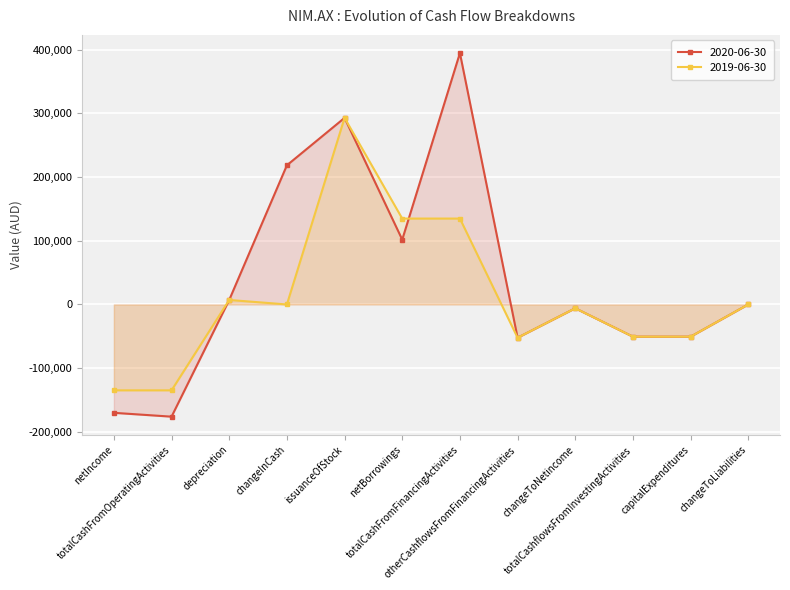

Rank the categories by 2019-06-30 value from highest to lowest.

issuanceOfStock, netBorrowings, totalCashFromFinancingActivities, depreciation, changeToLiabilities, changeInCash, changeToNetincome, totalCashflowsFromInvestingActivities, capitalExpenditures, otherCashflowsFromFinancingActivities, netIncome, totalCashFromOperatingActivities